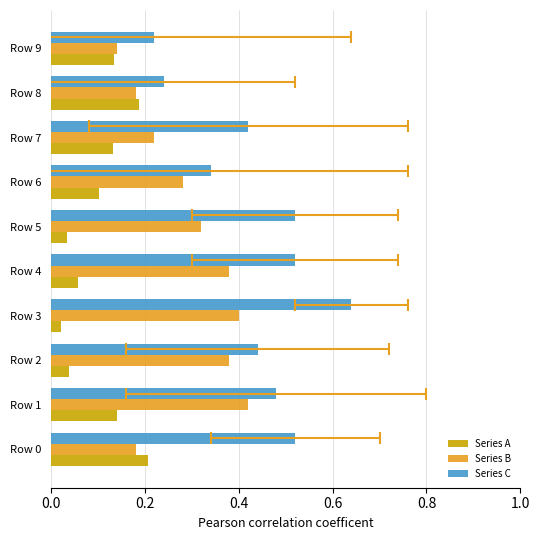

Which series has the largest total across all categories?

Series C